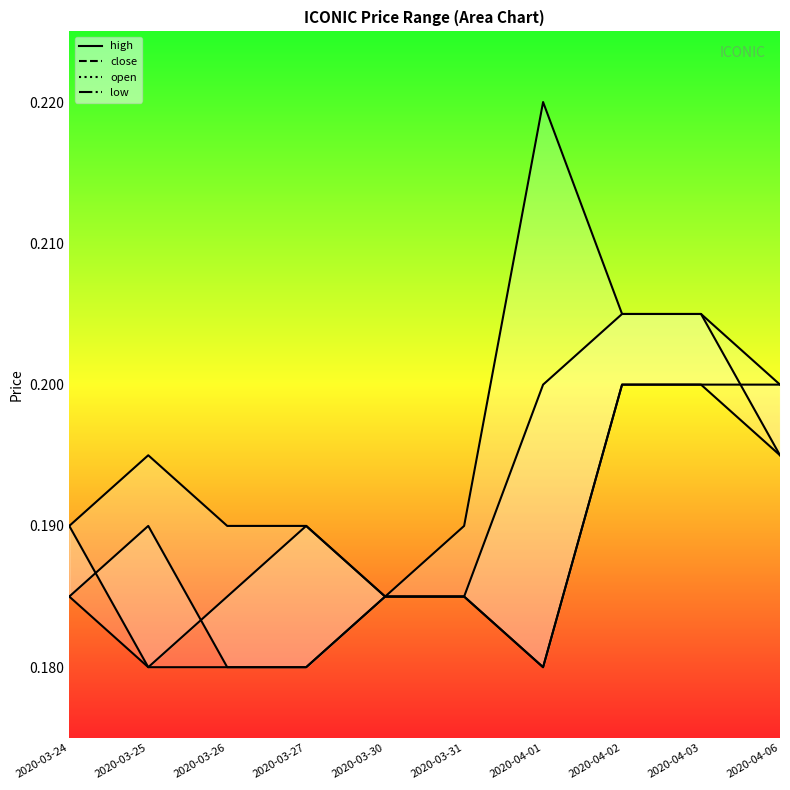

Reading right to left, what are all the values shown in this chart?

high: 2020-04-06=0.2	2020-04-03=0.2	2020-04-02=0.2	2020-04-01=0.2	2020-03-31=0.2	2020-03-30=0.2	2020-03-27=0.2	2020-03-26=0.2	2020-03-25=0.2	2020-03-24=0.2
close: 2020-04-06=0.2	2020-04-03=0.2	2020-04-02=0.2	2020-04-01=0.2	2020-03-31=0.2	2020-03-30=0.2	2020-03-27=0.2	2020-03-26=0.2	2020-03-25=0.2	2020-03-24=0.2
open: 2020-04-06=0.2	2020-04-03=0.2	2020-04-02=0.2	2020-04-01=0.2	2020-03-31=0.2	2020-03-30=0.2	2020-03-27=0.2	2020-03-26=0.2	2020-03-25=0.2	2020-03-24=0.2
low: 2020-04-06=0.2	2020-04-03=0.2	2020-04-02=0.2	2020-04-01=0.2	2020-03-31=0.2	2020-03-30=0.2	2020-03-27=0.2	2020-03-26=0.2	2020-03-25=0.2	2020-03-24=0.2